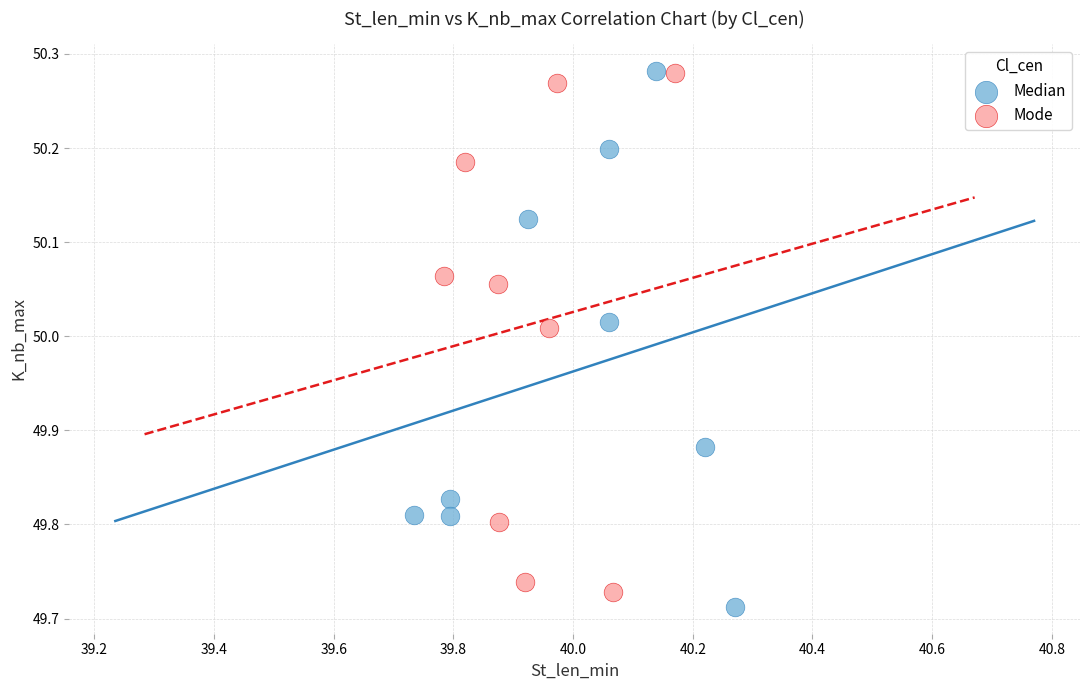

Which series contains the lowest Y value?

Median